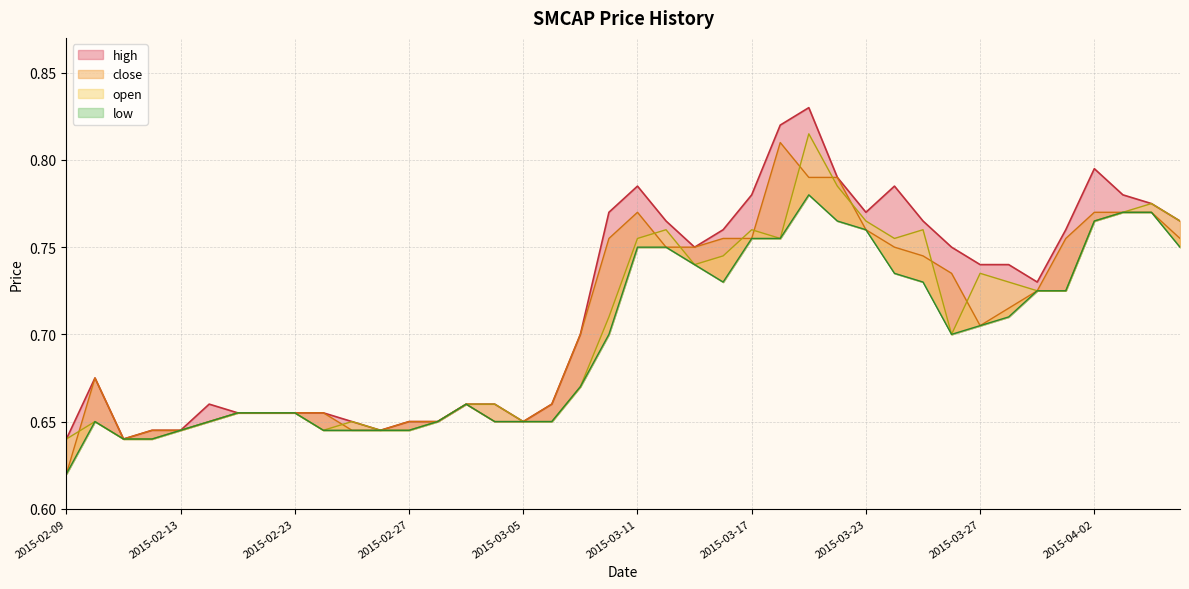

Rank the categories by low value from lowest to highest.

2015-02-09, 2015-02-11, 2015-02-12, 2015-02-13, 2015-02-24, 2015-02-25, 2015-02-26, 2015-02-27, 2015-02-10, 2015-02-16, 2015-03-02, 2015-03-04, 2015-03-05, 2015-03-06, 2015-02-17, 2015-02-18, 2015-02-23, 2015-03-03, 2015-03-09, 2015-03-10, 2015-03-26, 2015-03-27, 2015-03-30, 2015-03-31, 2015-04-01, 2015-03-16, 2015-03-25, 2015-03-24, 2015-03-13, 2015-03-11, 2015-03-12, 2015-04-07, 2015-03-17, 2015-03-18, 2015-03-23, 2015-03-20, 2015-04-02, 2015-04-03, 2015-04-06, 2015-03-19